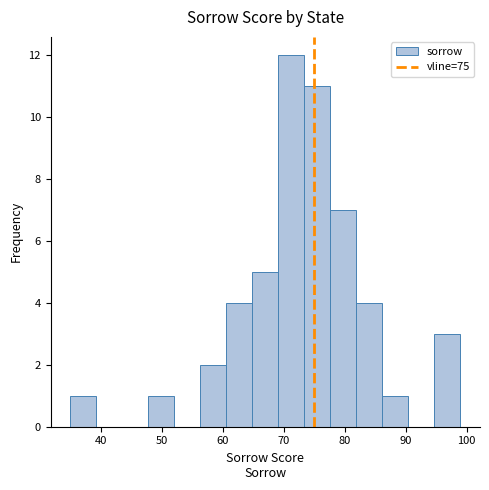

Reading left to right, transcribe this chart: for each bar, give the range it covers on the x-axis and its height. Neither the bar edges nor the heights are printed on the chart, so give them approximately, as read against the axes.

35 to 39: 1
39 to 44: 0
44 to 48: 0
48 to 52: 1
52 to 56: 0
56 to 61: 2
61 to 65: 4
65 to 69: 5
69 to 73: 12
73 to 78: 11
78 to 82: 7
82 to 86: 4
86 to 90: 1
90 to 95: 0
95 to 99: 3